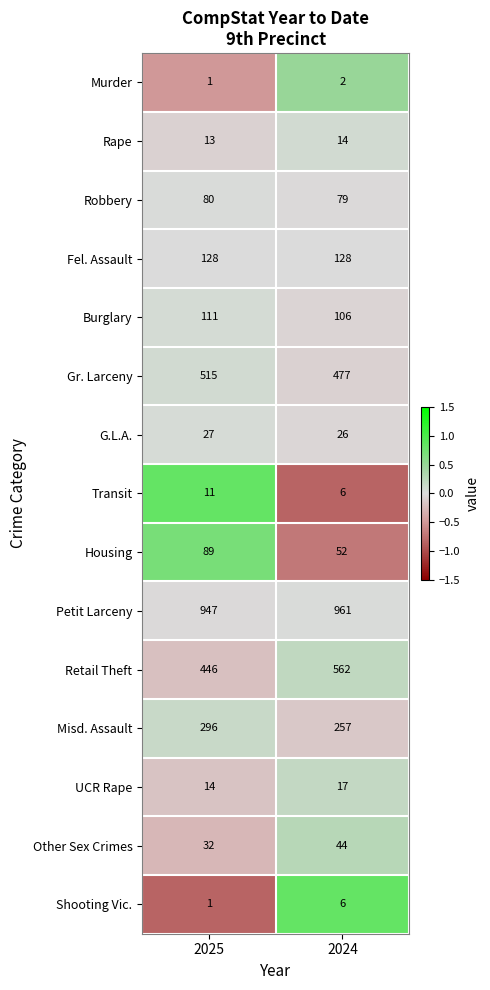

Reading left to right, extract all data points from this chart.

Murder: 2025=1	2024=2
Rape: 2025=13	2024=14
Robbery: 2025=80	2024=79
Fel. Assault: 2025=128	2024=128
Burglary: 2025=111	2024=106
Gr. Larceny: 2025=515	2024=477
G.L.A.: 2025=27	2024=26
Transit: 2025=11	2024=6
Housing: 2025=89	2024=52
Petit Larceny: 2025=947	2024=961
Retail Theft: 2025=446	2024=562
Misd. Assault: 2025=296	2024=257
UCR Rape: 2025=14	2024=17
Other Sex Crimes: 2025=32	2024=44
Shooting Vic.: 2025=1	2024=6